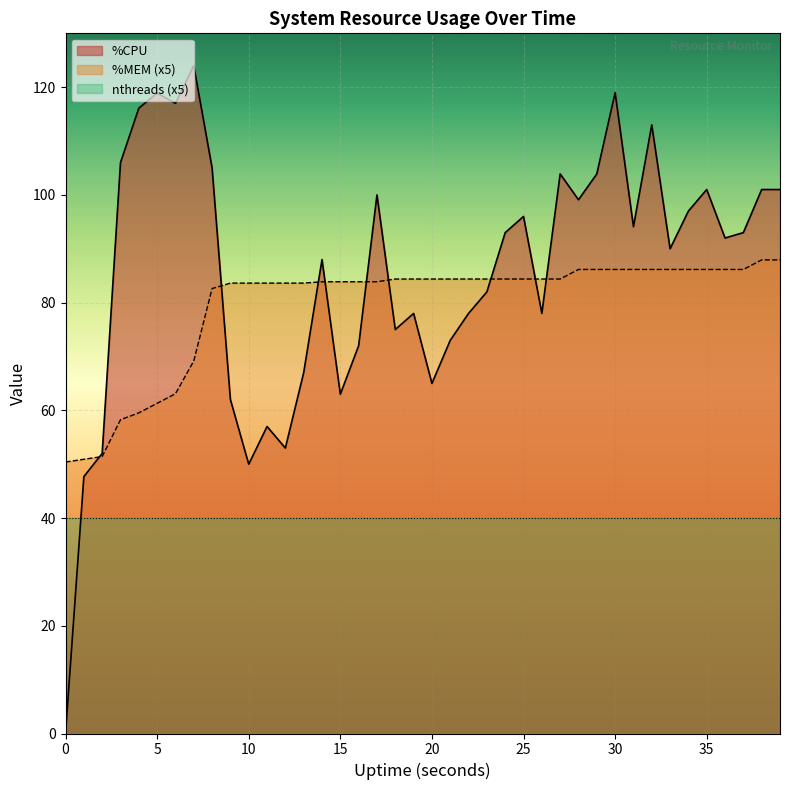

What is the label of the 23rd point from the right?

17